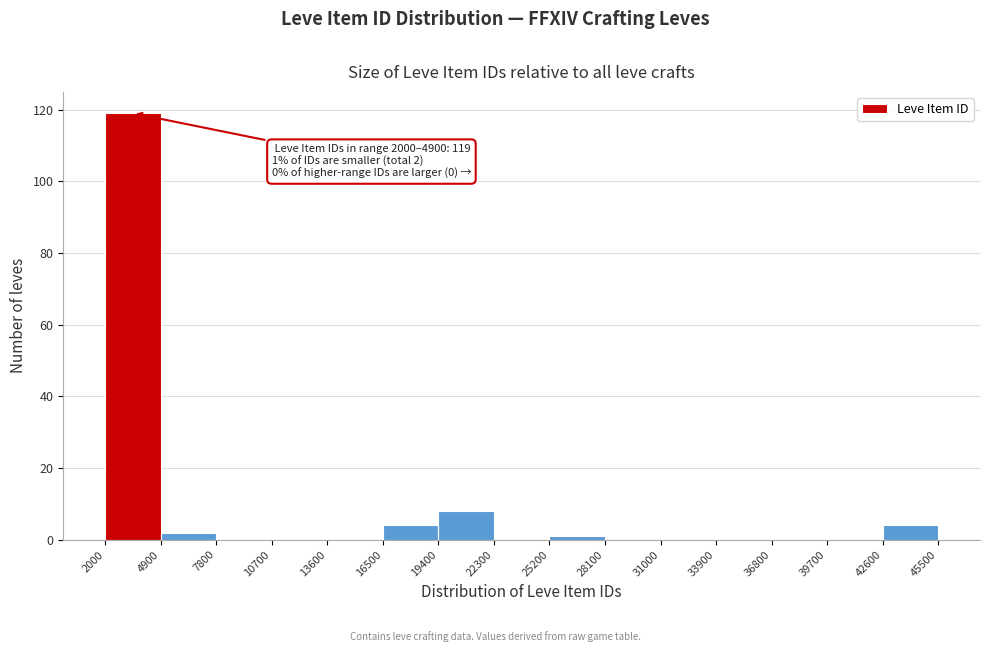

Which range on the x-axis has the tallest bar?

2000 to 4900